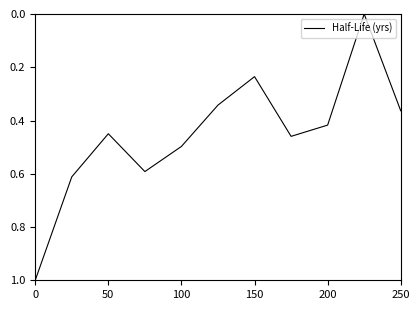

What is the difference between the maximum and minimum values?

1.0